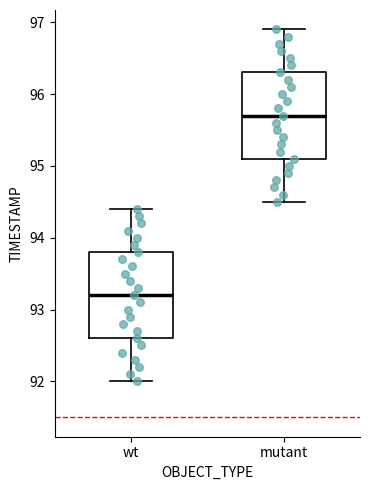

Where does the lower whisker of the box for wt end on the y-axis? The values are not printed on the chart, so give them approximately, as read against the axis.

92.0